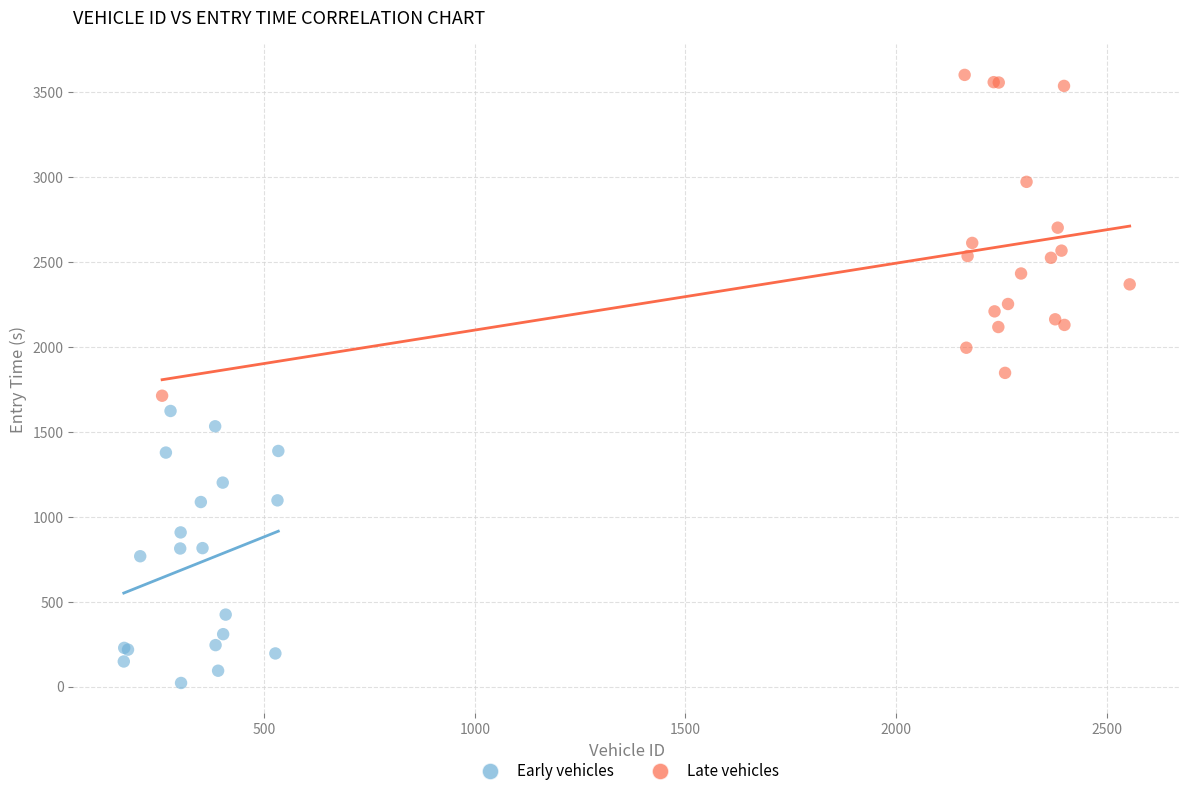

What are all the series names shown in the legend?

Early vehicles, Late vehicles